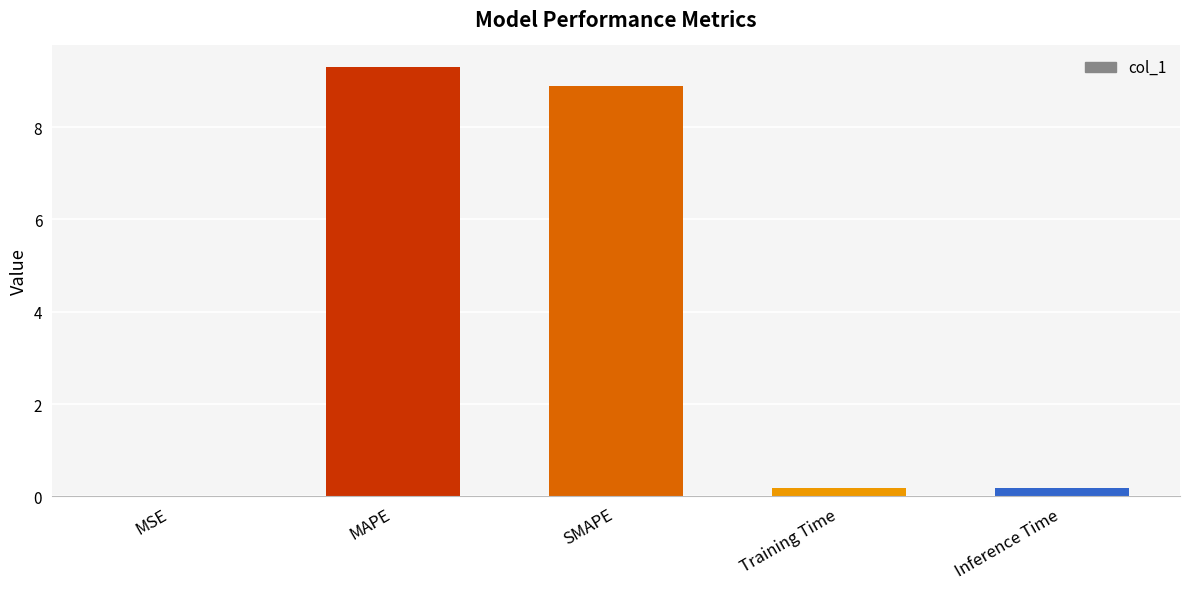

The chart shows a value of 0.2 at Training Time. True or false?

True